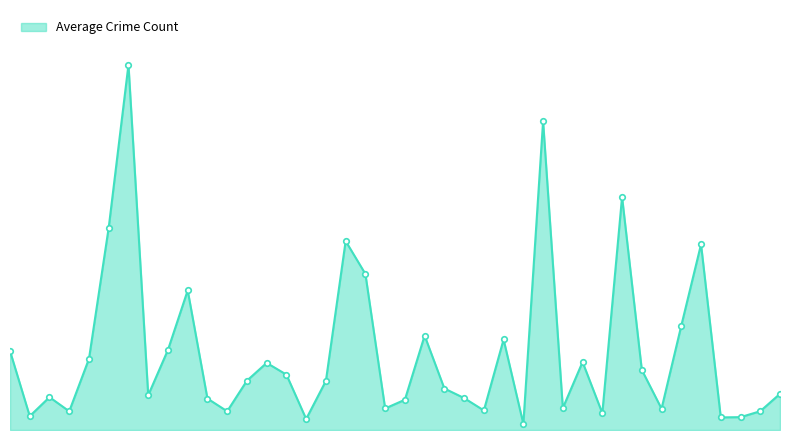

Does the chart have visible grid lines?

No